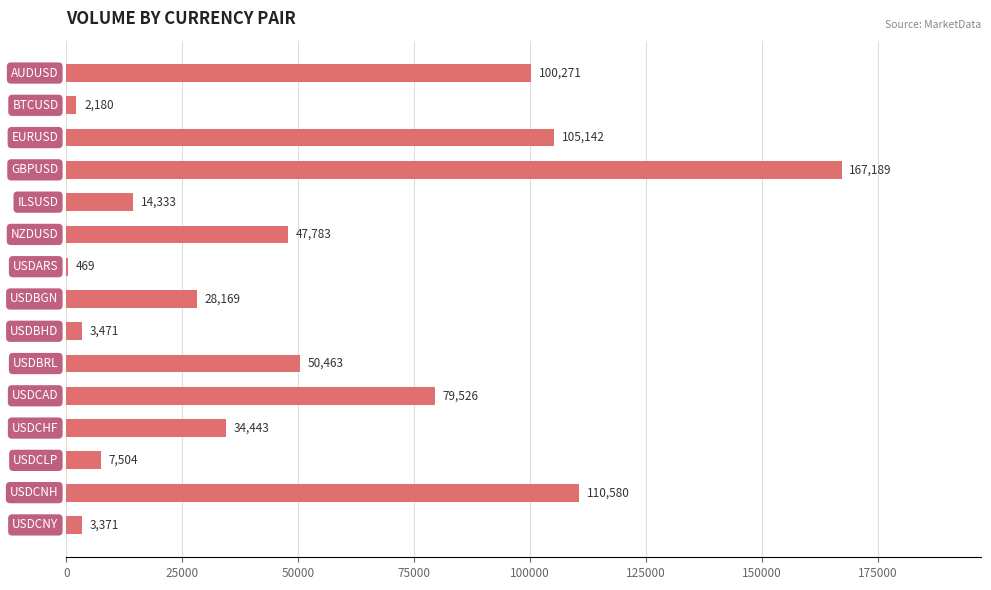

What is the maximum value shown in the chart?

167189